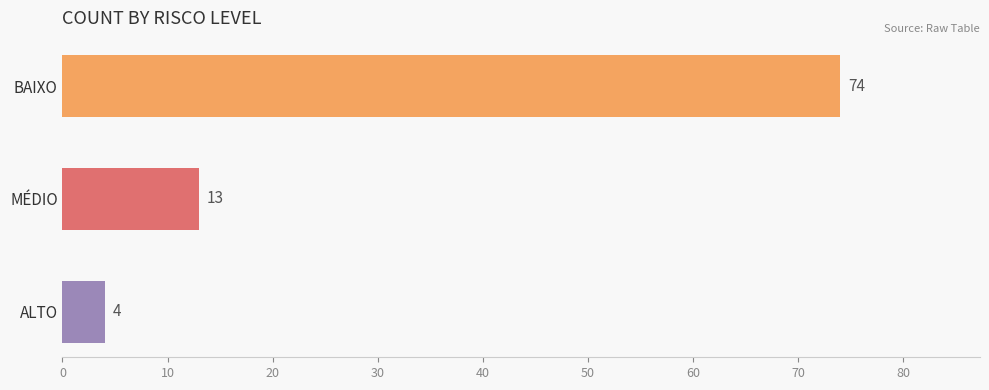

What is the label of the 2nd bar from the right?

MÉDIO